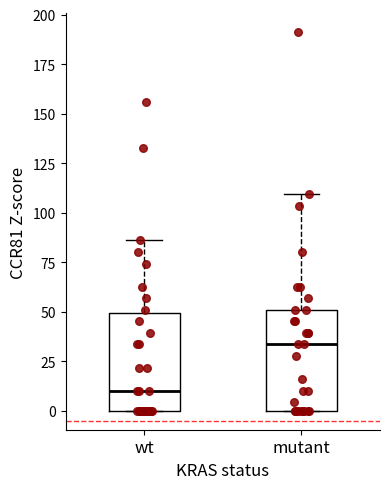

Reading left to right, transcribe this box plot: for each box, give where its median line is, the range the box spans, and where its two whiskers end, as read against the y-axis. The values are not printed on the chart, so give them approximately, as read against the axis.

wt: median 10, box 0 to 50, whiskers 0 to 85
mutant: median 35, box 0 to 50, whiskers 0 to 110